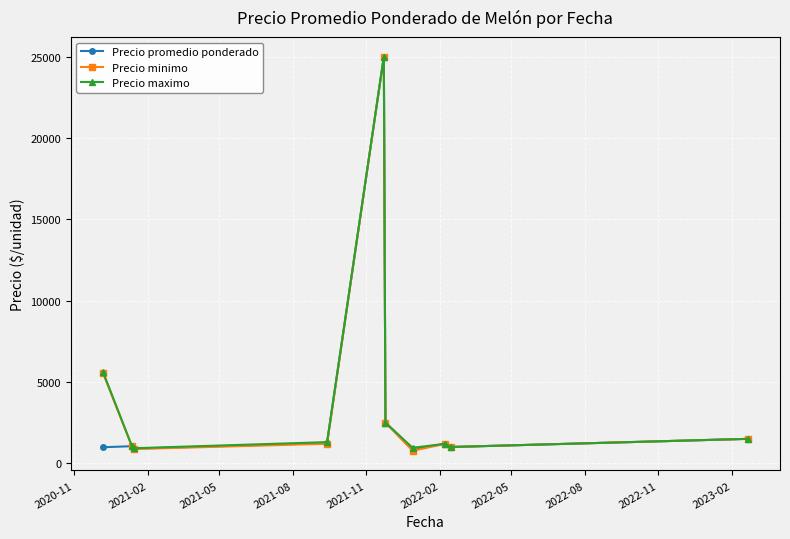

What is the value of the Precio maximo point at the 8th from the left?

1200.0